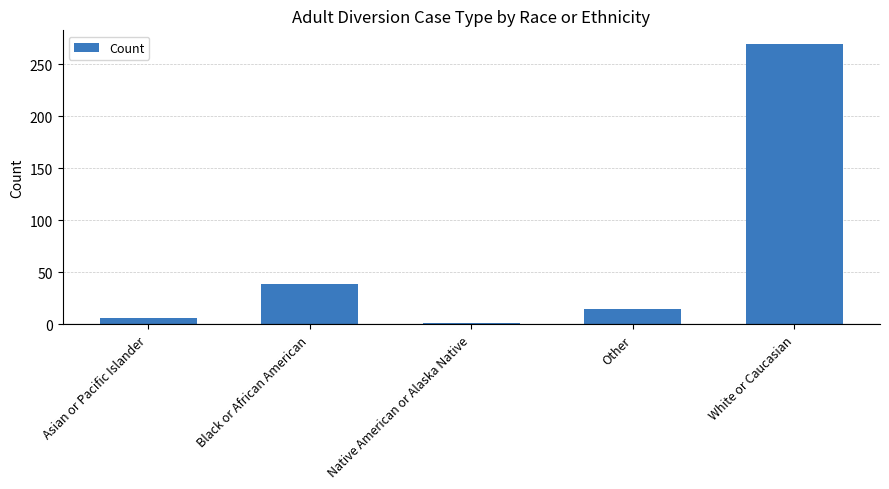

What is the difference between the maximum and minimum values?

268